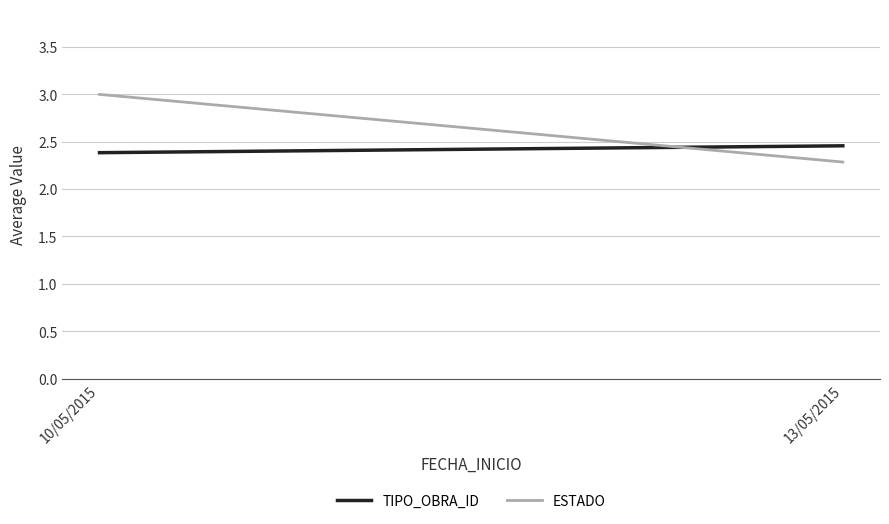

At which category does the chart reach its minimum across all series?

13/05/2015